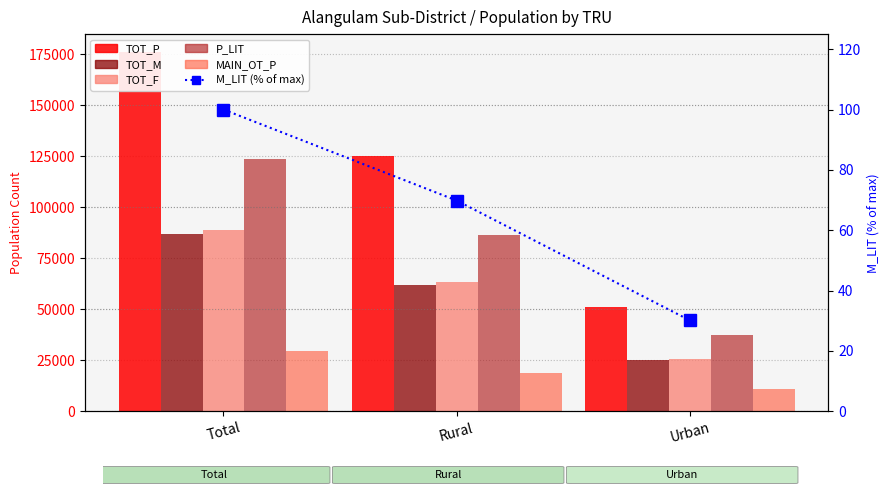

At which label is TOT_M closest to 56173?

Rural